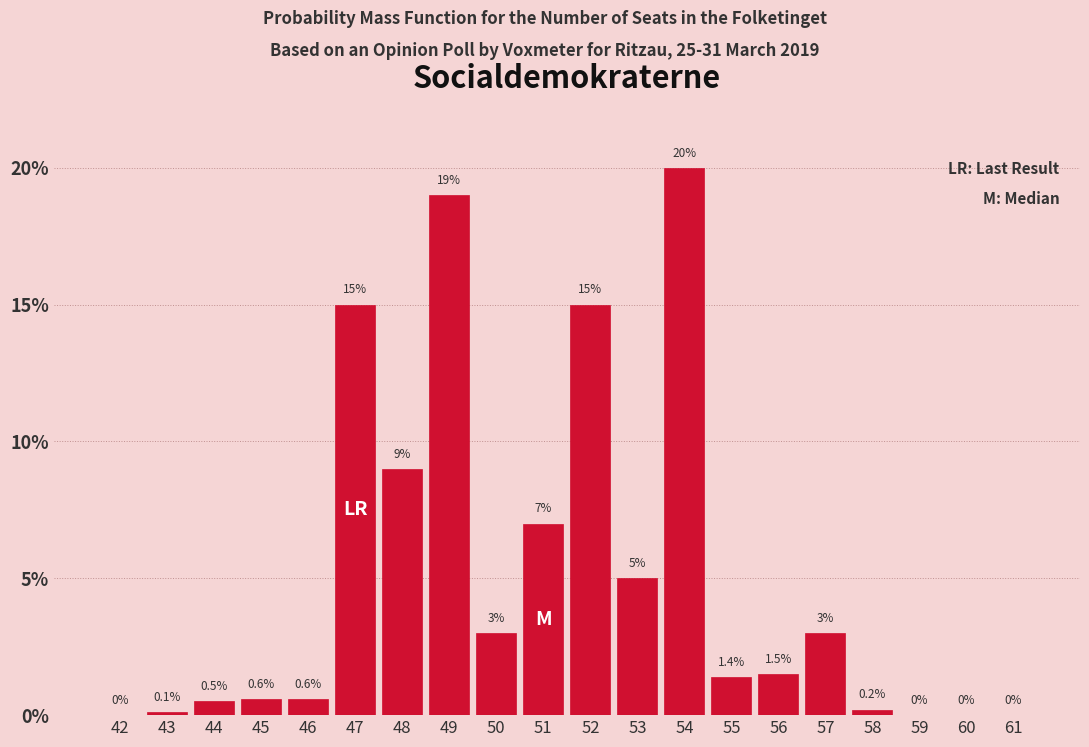

Reading right to left, what are all the values shown in this chart?

61=0.0	60=0.0	59=0.0	58=0.2	57=3.0	56=1.5	55=1.4	54=20.0	53=5.0	52=15.0	51=7.0	50=3.0	49=19.0	48=9.0	47=15.0	46=0.6	45=0.6	44=0.5	43=0.1	42=0.0